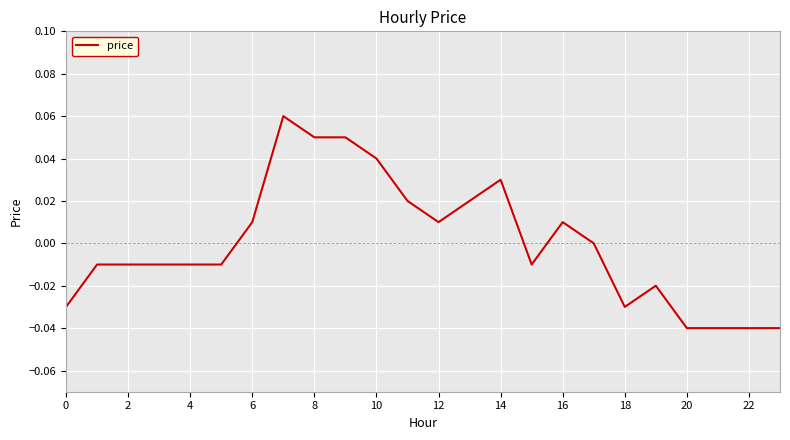

Which has a higher value, 8 or 20?

8